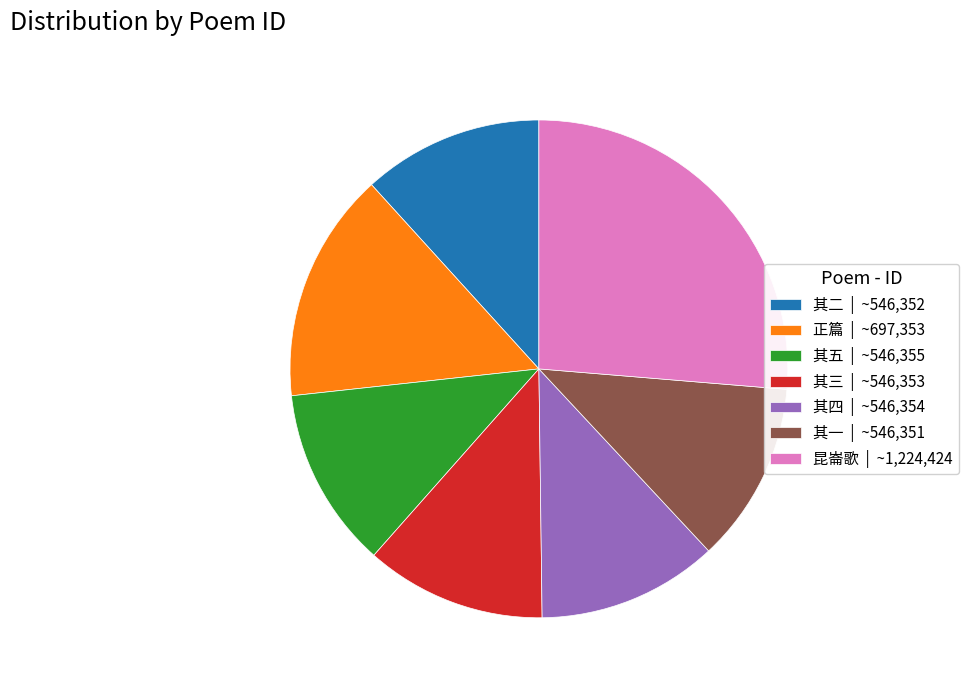

What is the ratio of the value at 昆崙歌 | ~1,224,424 to the value at 其五 | ~546,355?

2.2